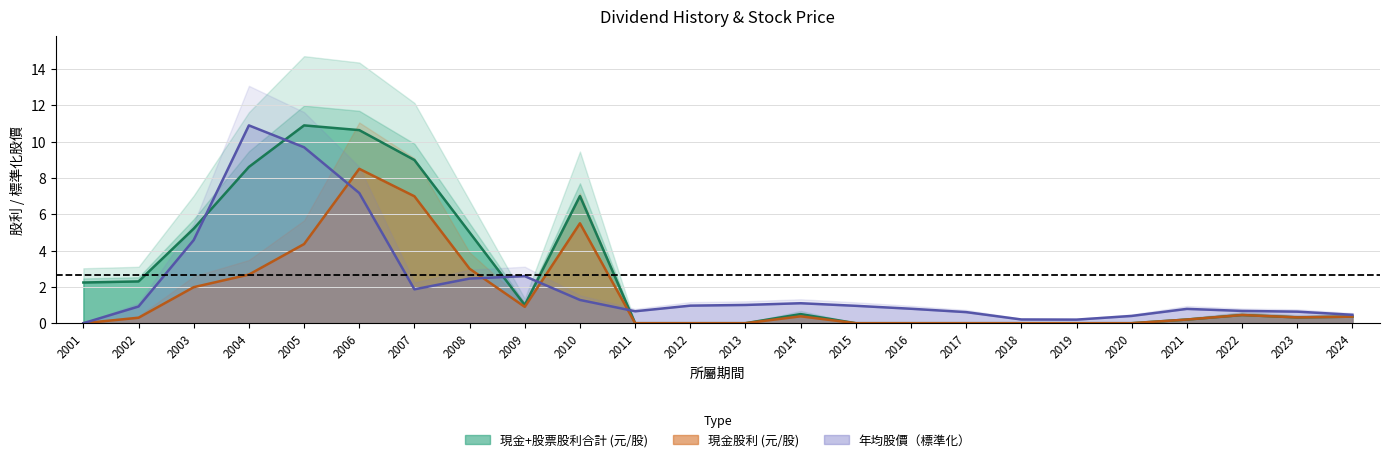

In cash_dividend, how many points are lower than both neighbors (excluding endpoints)?

2